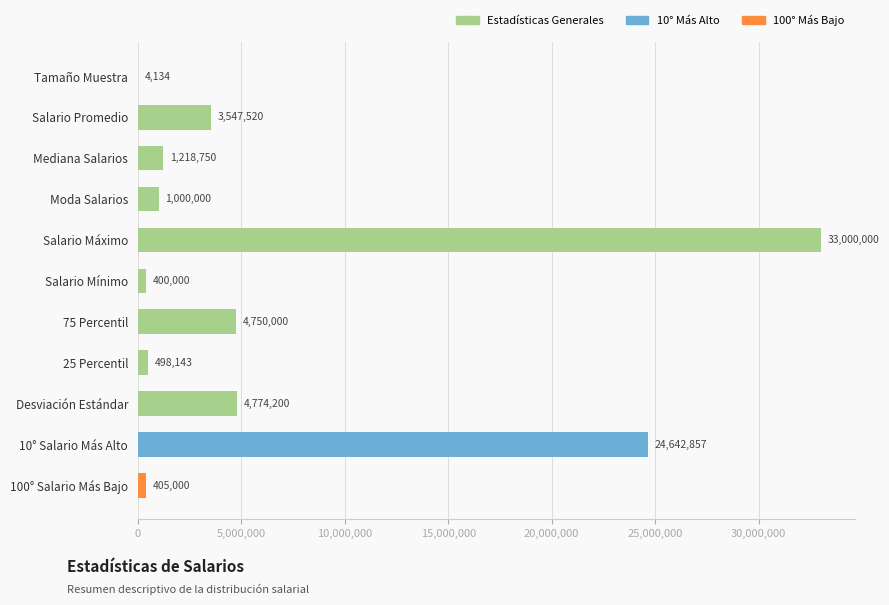

Which category has the highest value across all series?

Salario Máximo